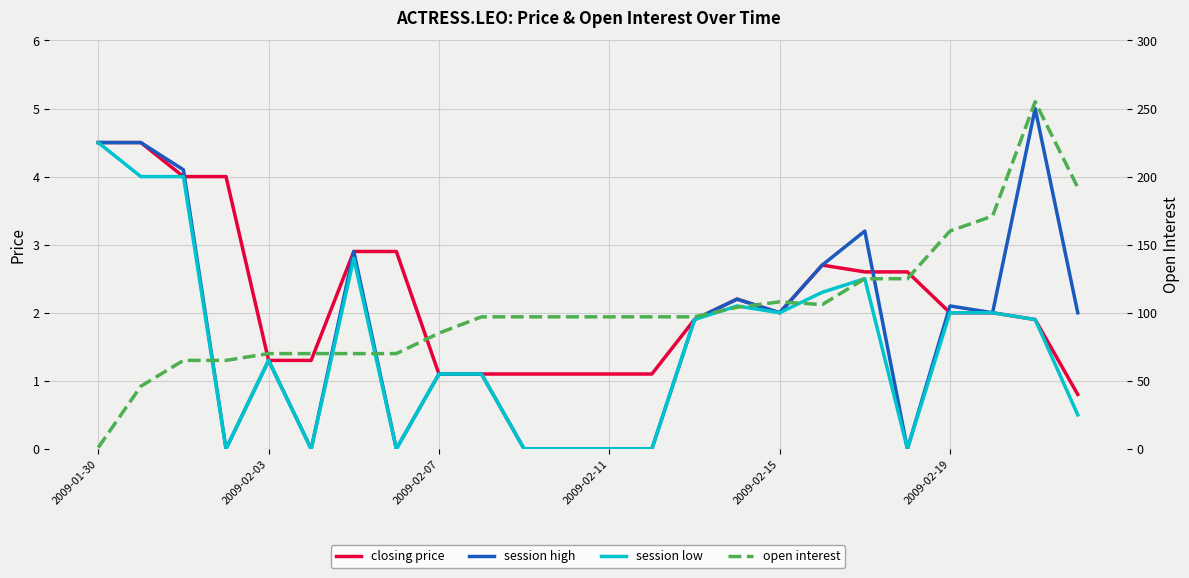

Which has a higher value, 2009-02-03 or 2009-02-07?

2009-02-03